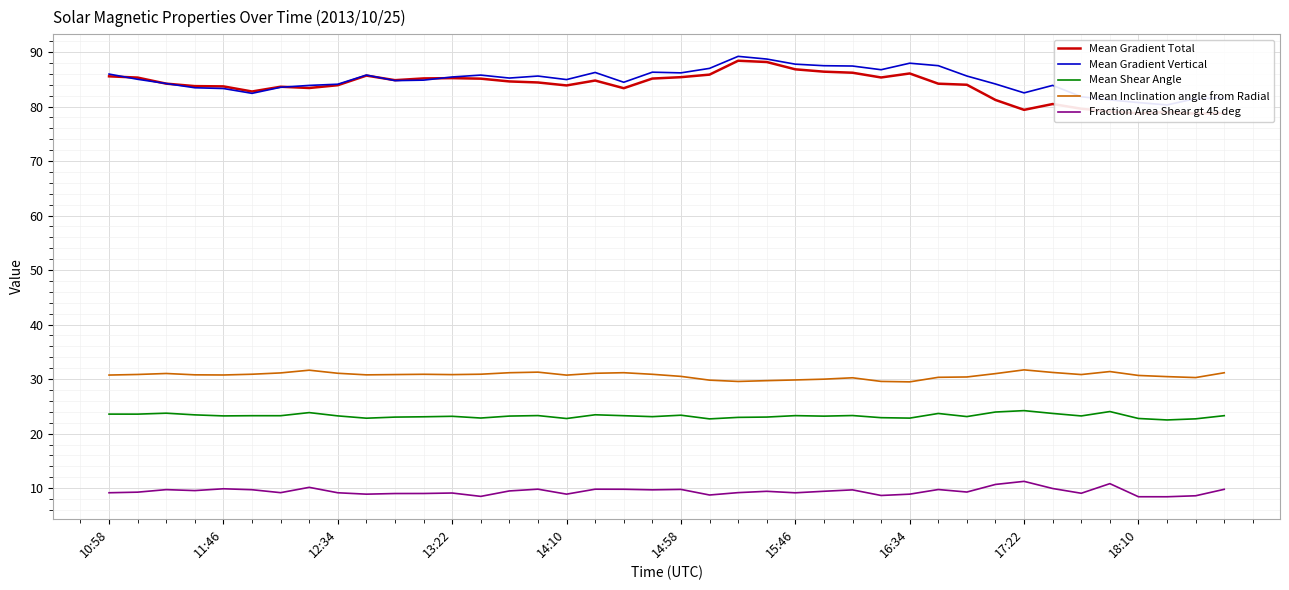

Is it true that Mean Inclination angle from Radial equals 10.5 at 17:22?

False